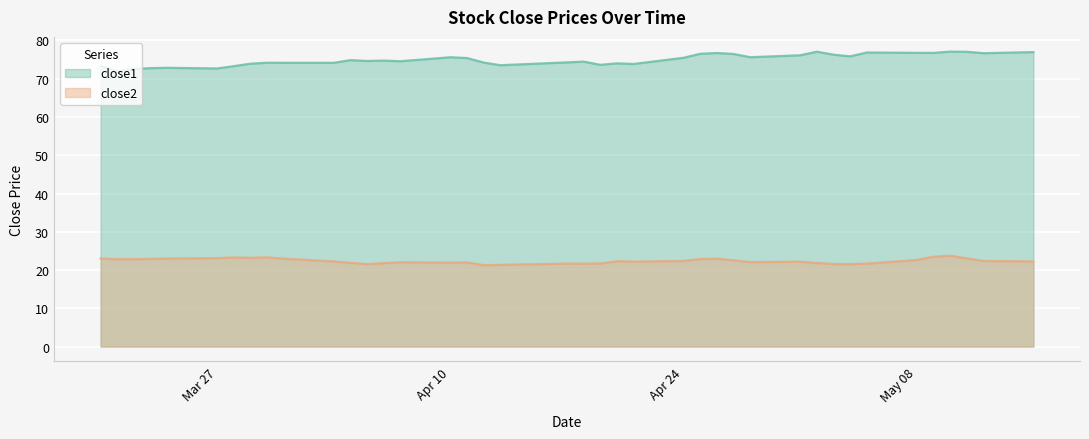

What is the value of the close1 point at the 37th from the left?

77.1